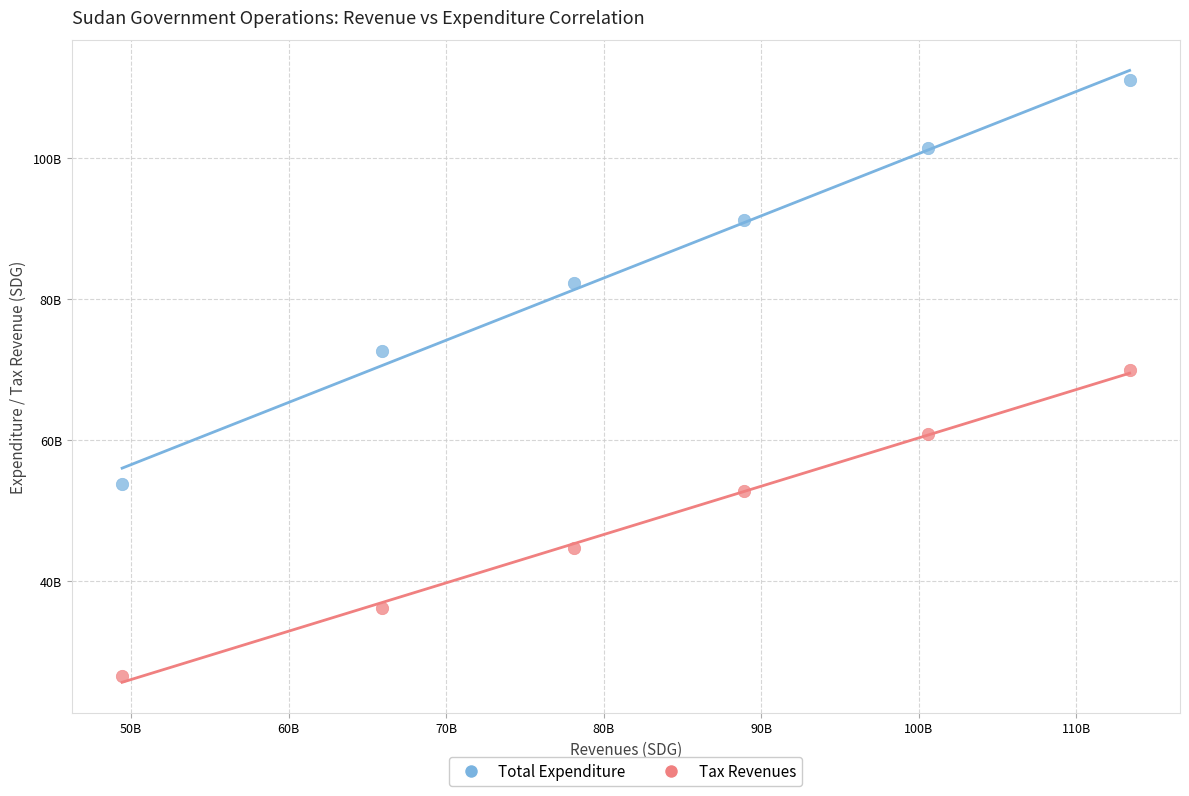

What are all the series names shown in the legend?

Total Expenditure, Tax Revenues